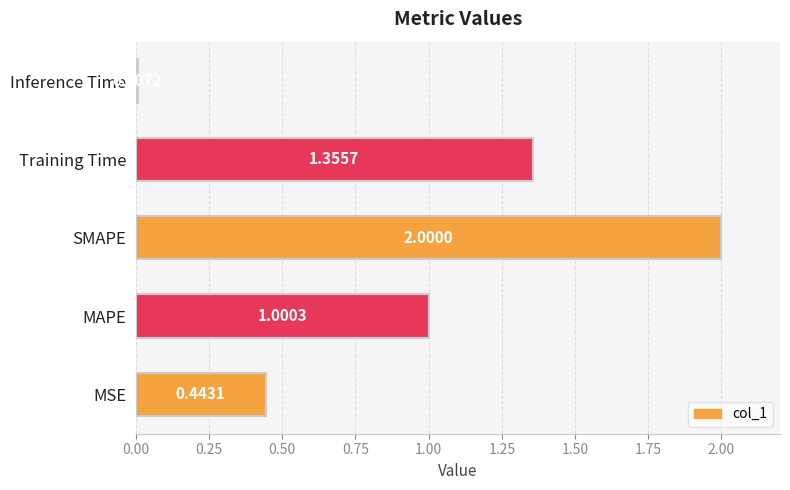

Rank the categories by value from highest to lowest.

SMAPE, Training Time, MAPE, MSE, Inference Time